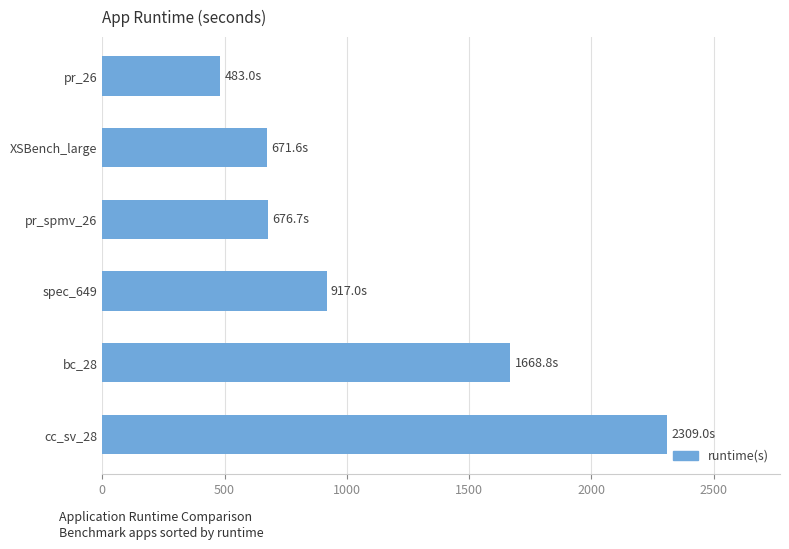

How many distinct data groups are displayed?

1